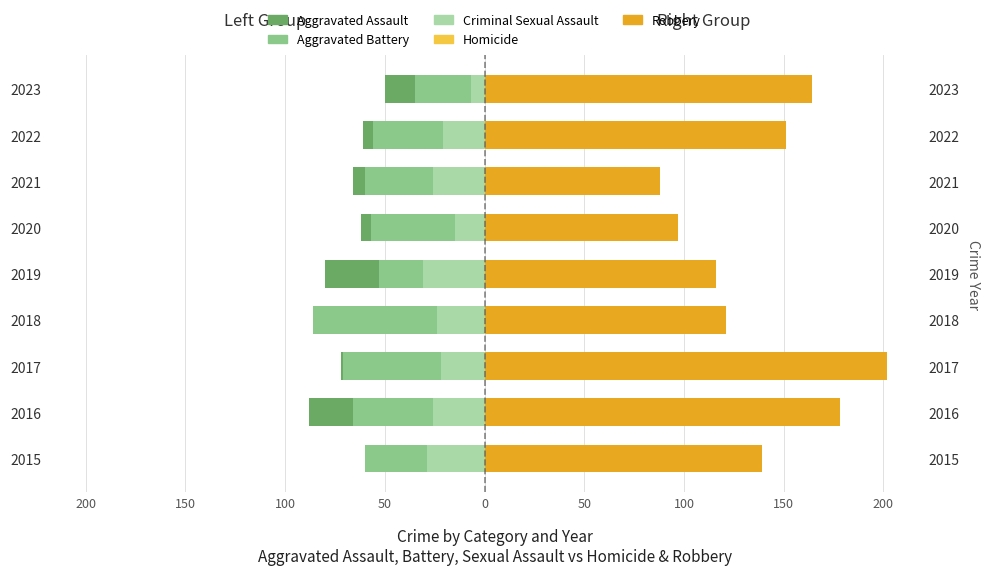

True or false: Criminal Sexual Assault has a value of -35 at 2021.

False